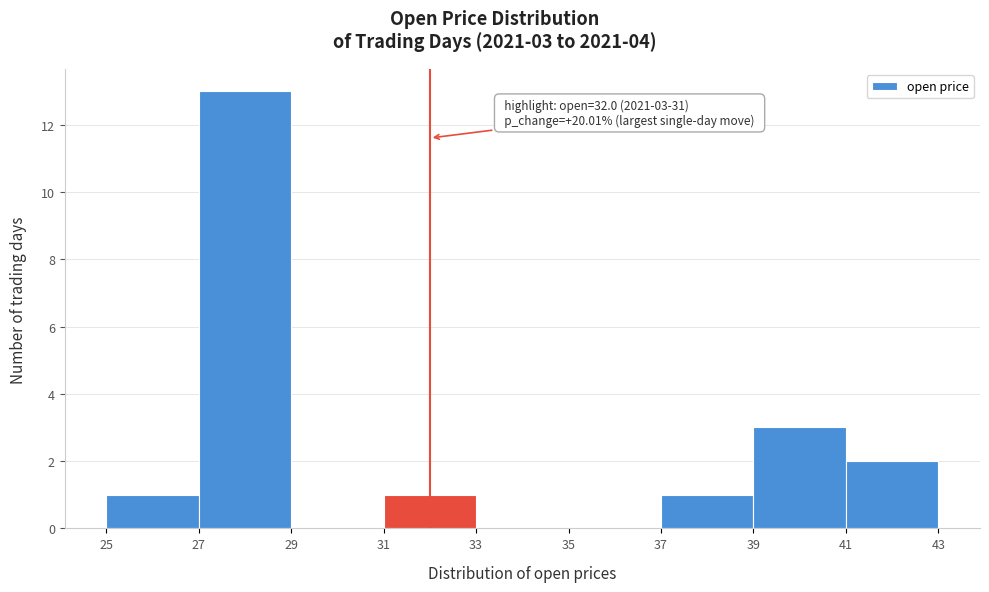

Which range on the x-axis has the tallest bar?

27 to 29